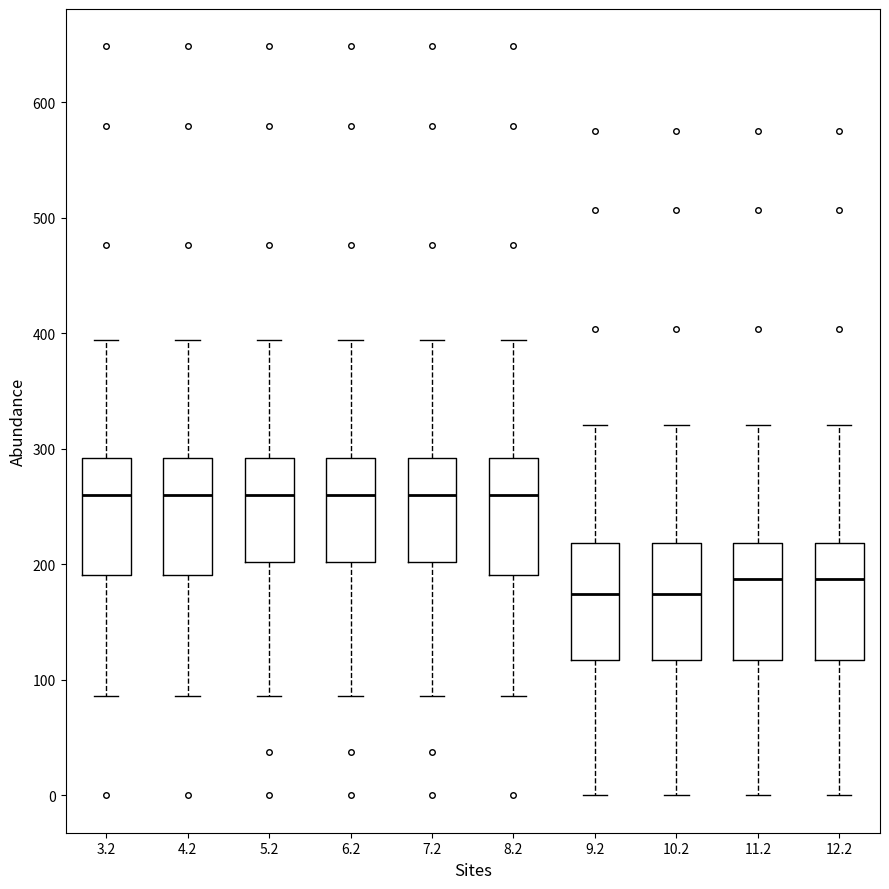

Where is the upper edge of the box at x = 10.2 on the y-axis? The values are not printed on the chart, so give them approximately, as read against the axis.

220